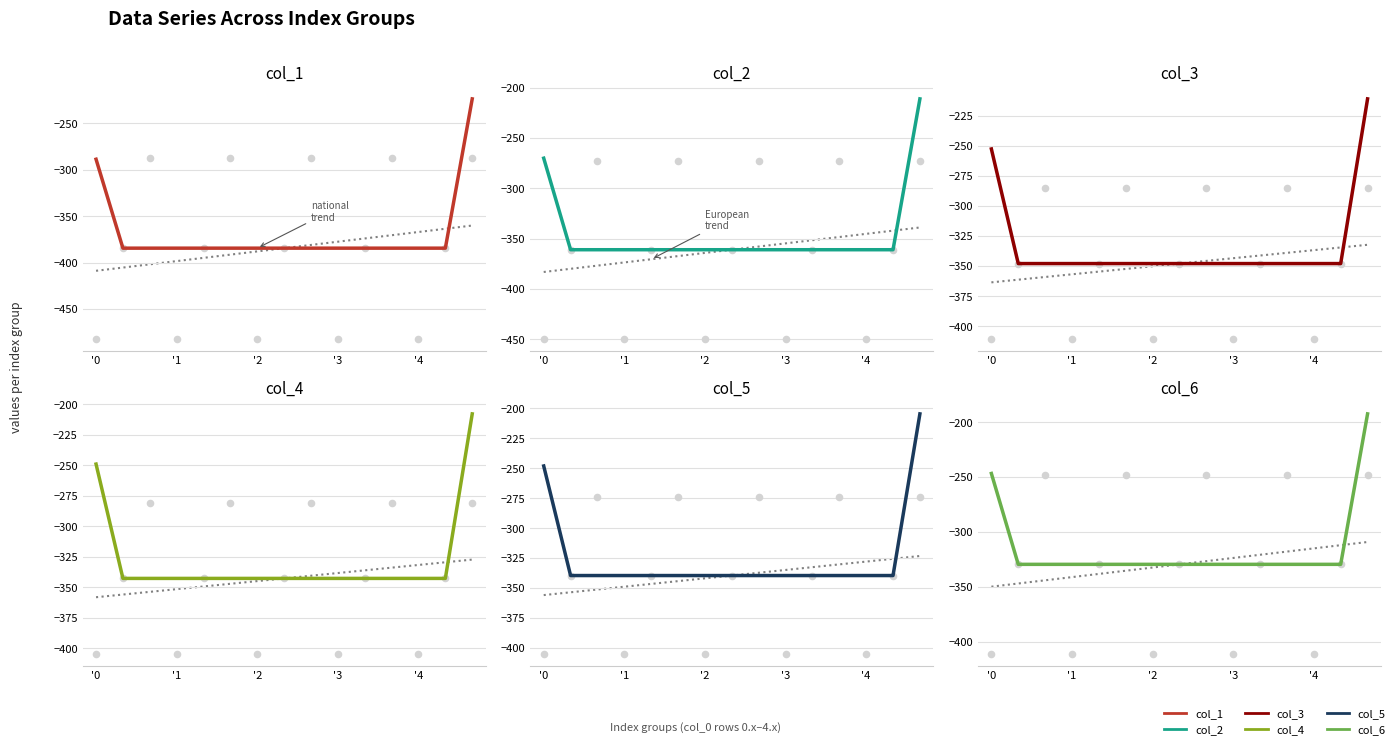

Which series contains the highest Y value?

col_6